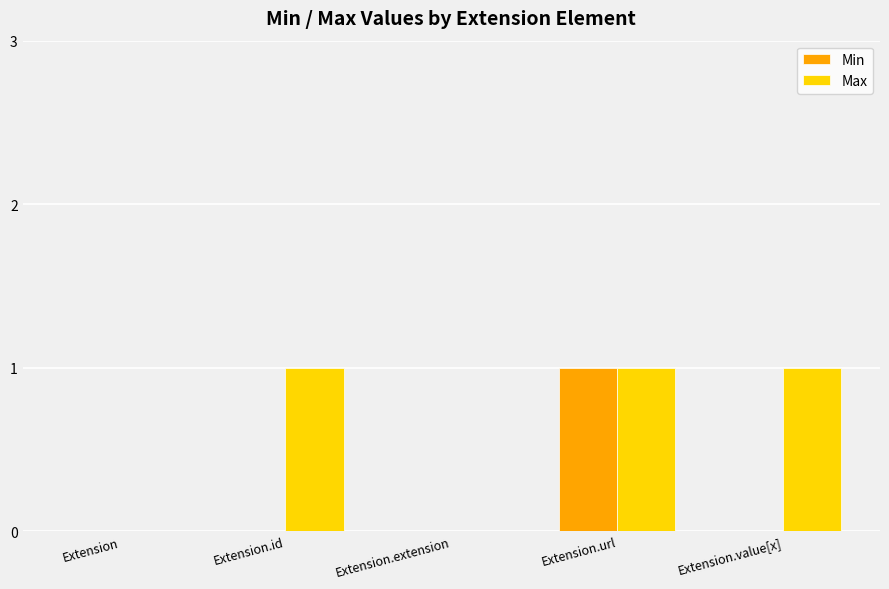

At which category is the sum across all series the highest?

Extension.url